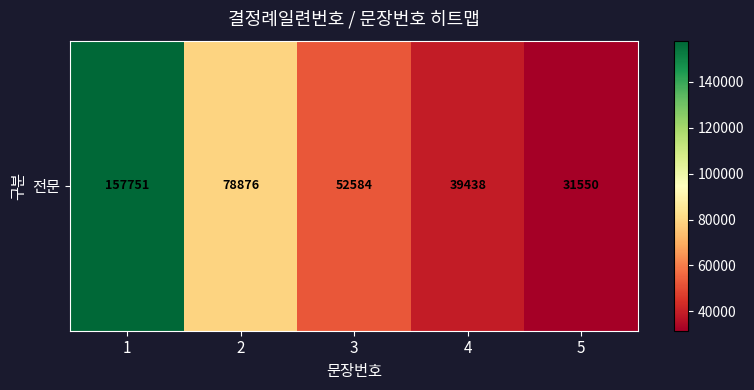

Rank the categories by value from lowest to highest.

5, 4, 3, 2, 1